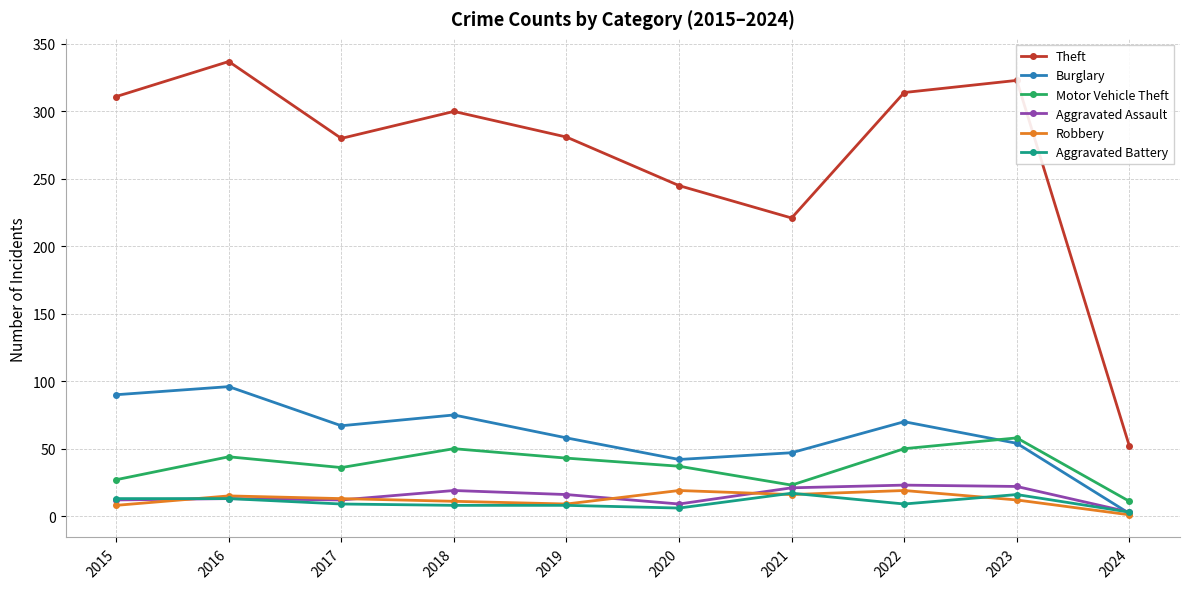

What is the difference between the maximum and second lowest values in the Burglary series?

54